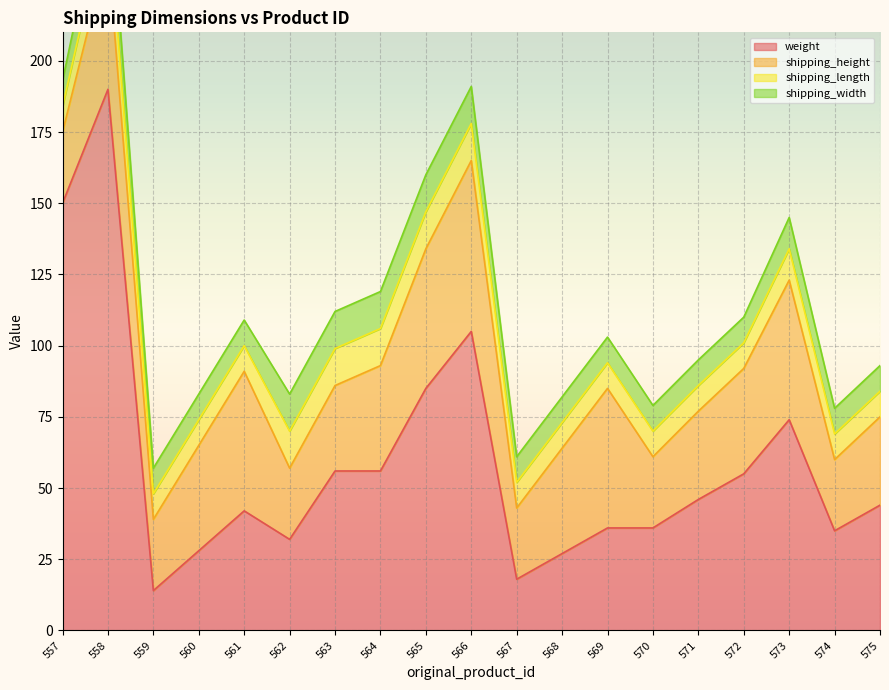

How many interior local peaks does the shipping_height series have?

5